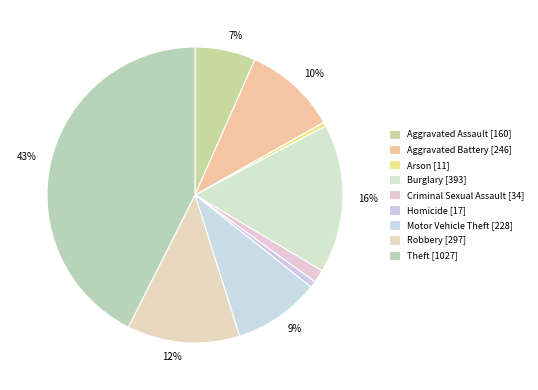

How many segments does this pie chart have?

9